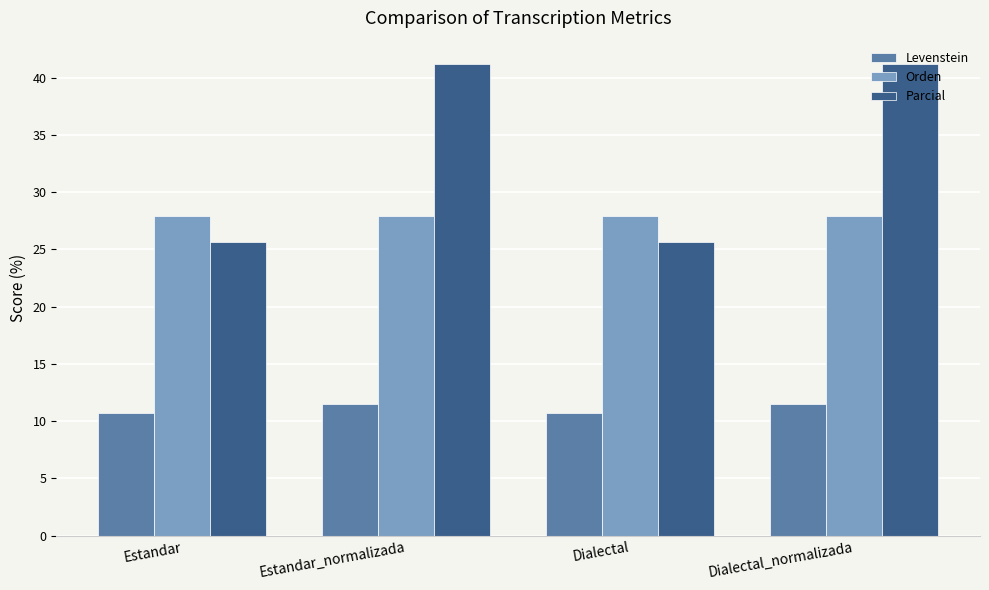

What are all the series names shown in the legend?

Levenstein, Orden, Parcial